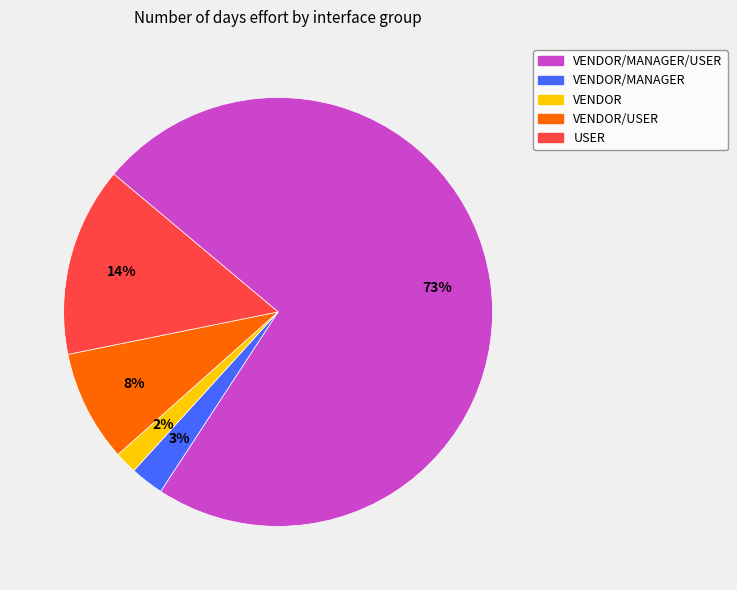

How many slices are in this pie chart?

5